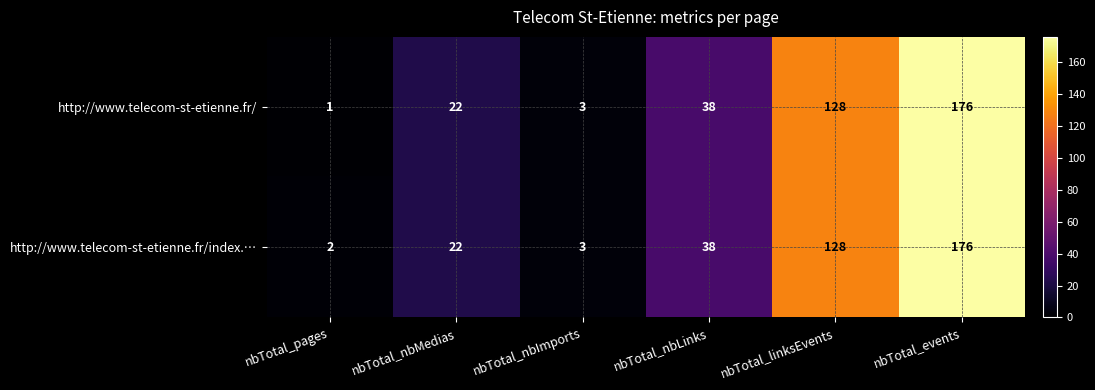

What is the sum of the http://www.telecom-st-etienne.fr/index.… values at nbTotal_pages and nbTotal_linksEvents?

130